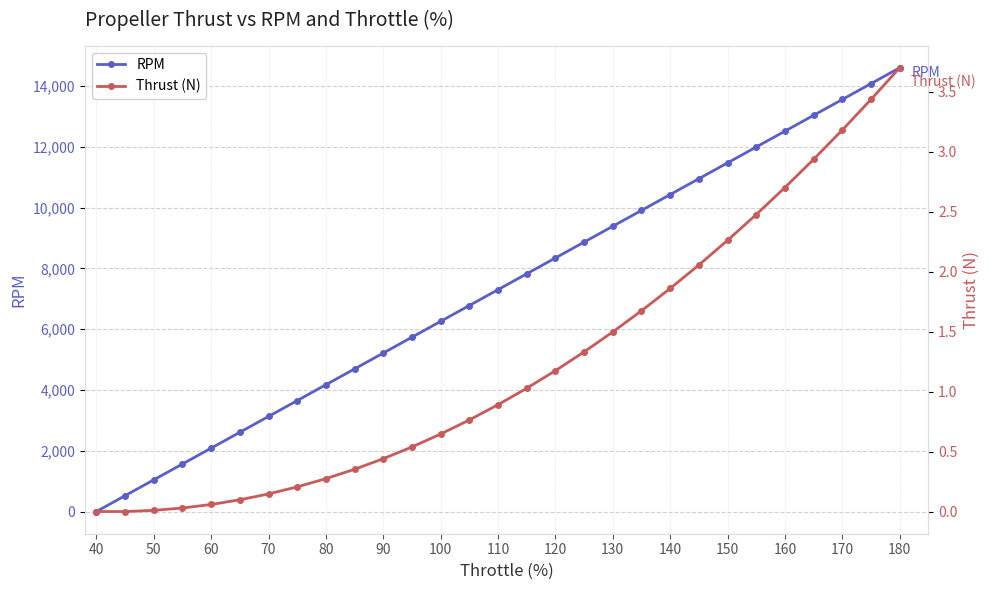

True or false: RPM has more than 2 interior local peaks.

False